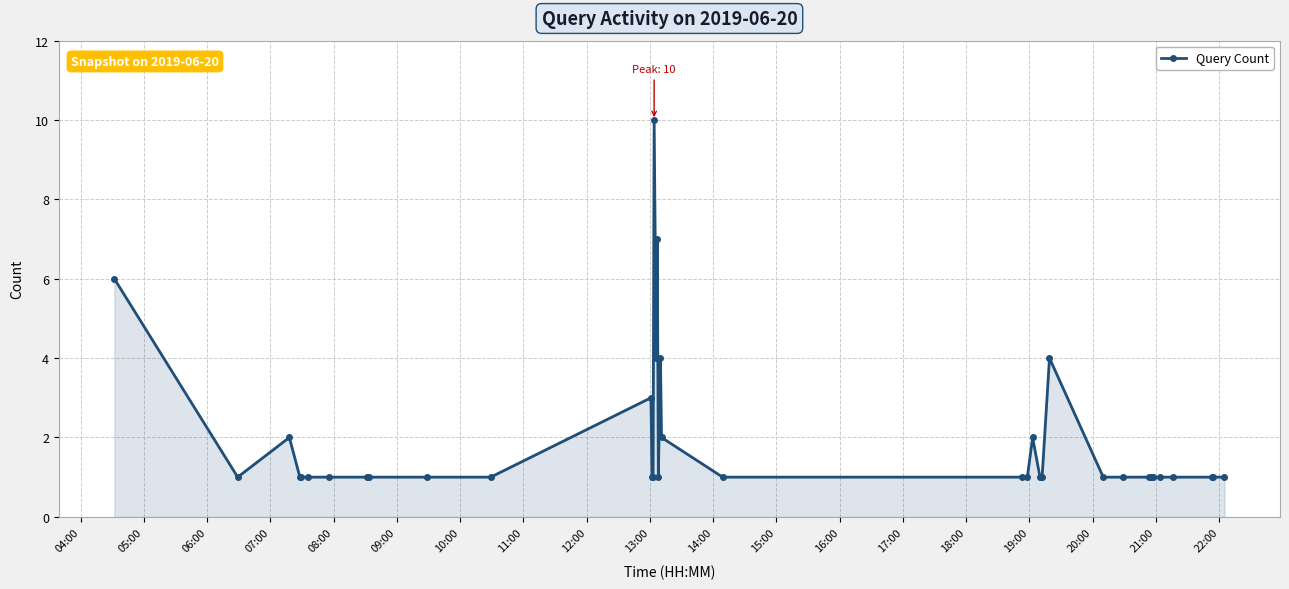

What is the minimum value shown in the chart?

1